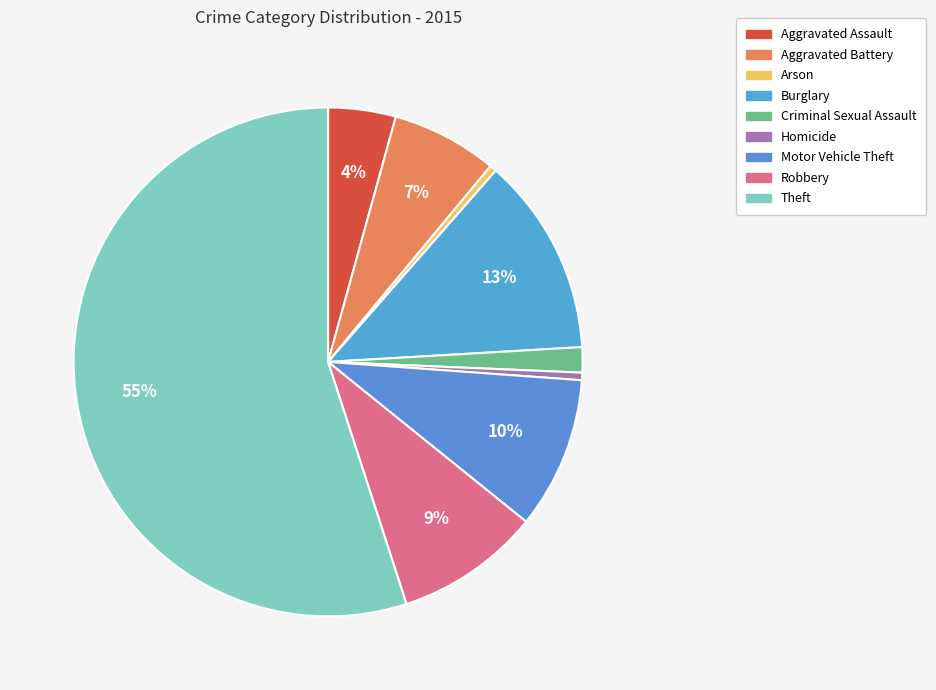

To the nearest percent, what is the difference between the largest and smallest slice percentages?

55%